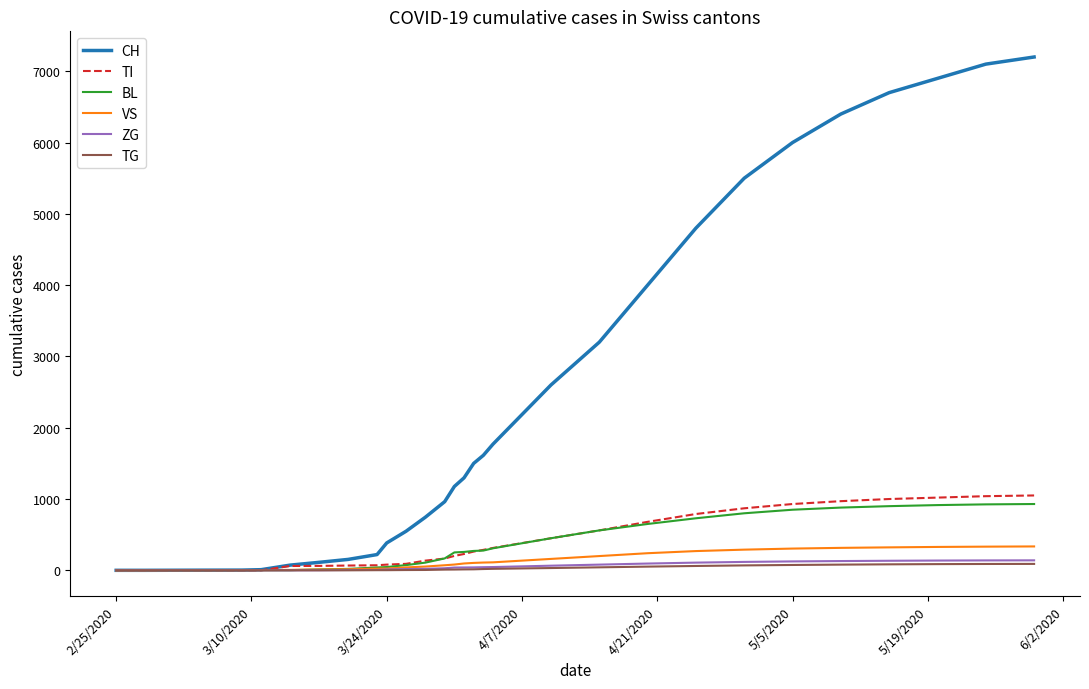

What is the highest value of the BL series?

930